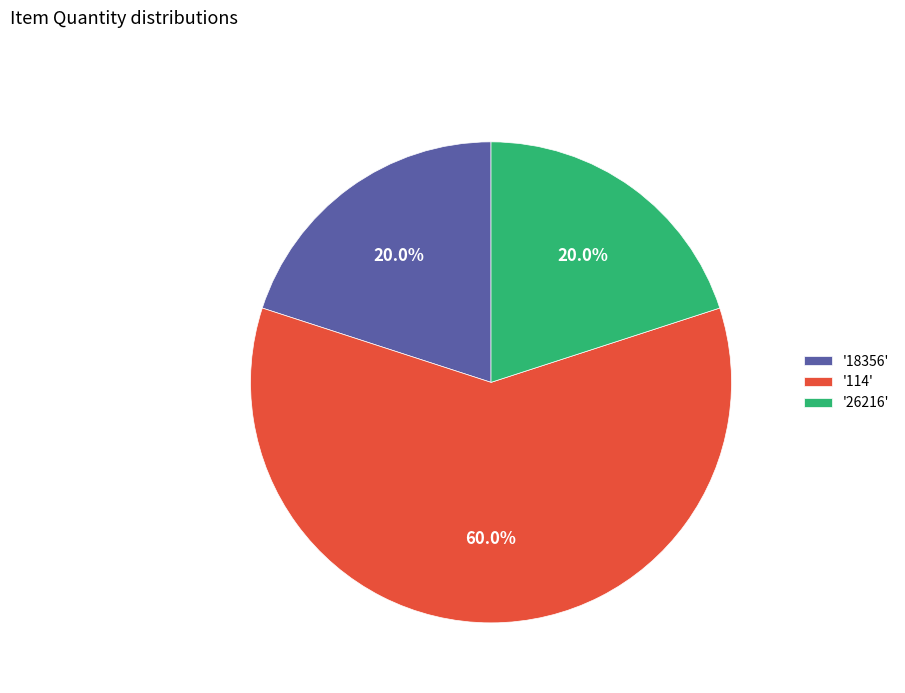

What is the ratio of the value at '114' to the value at '18356'?

3.0